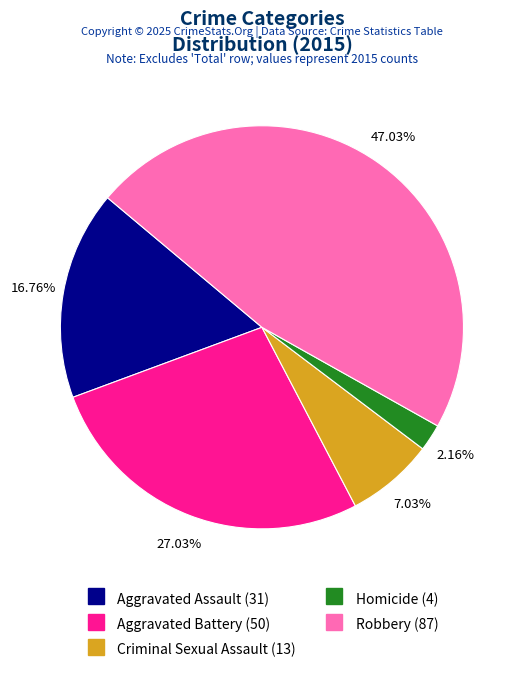

What is the total percentage of Criminal Sexual Assault and Homicide?

9.2%